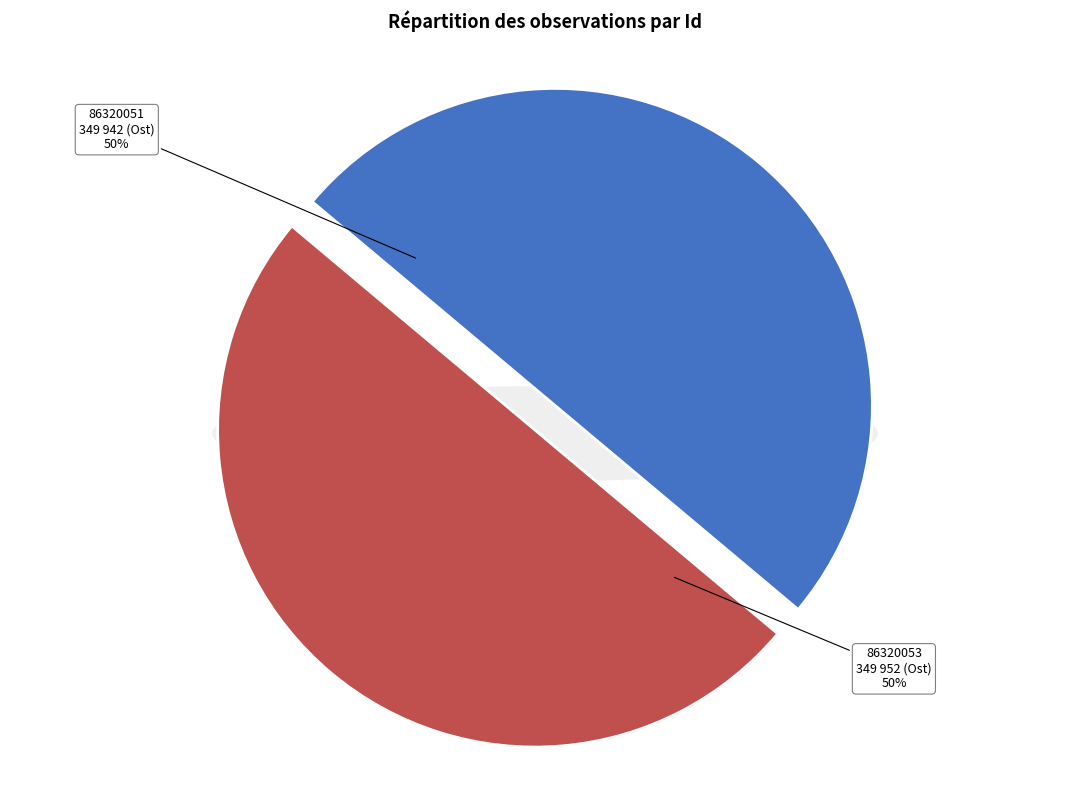

How many segments does this pie chart have?

2